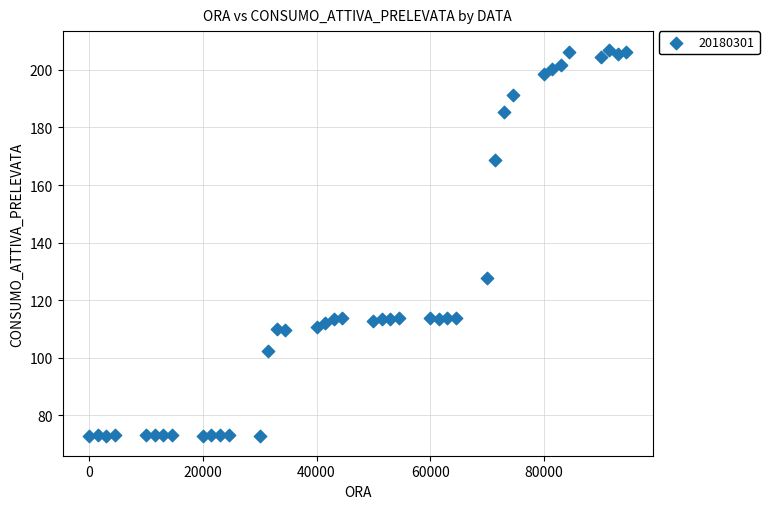

What Y value in the scatter plot is closest to 139?

127.6